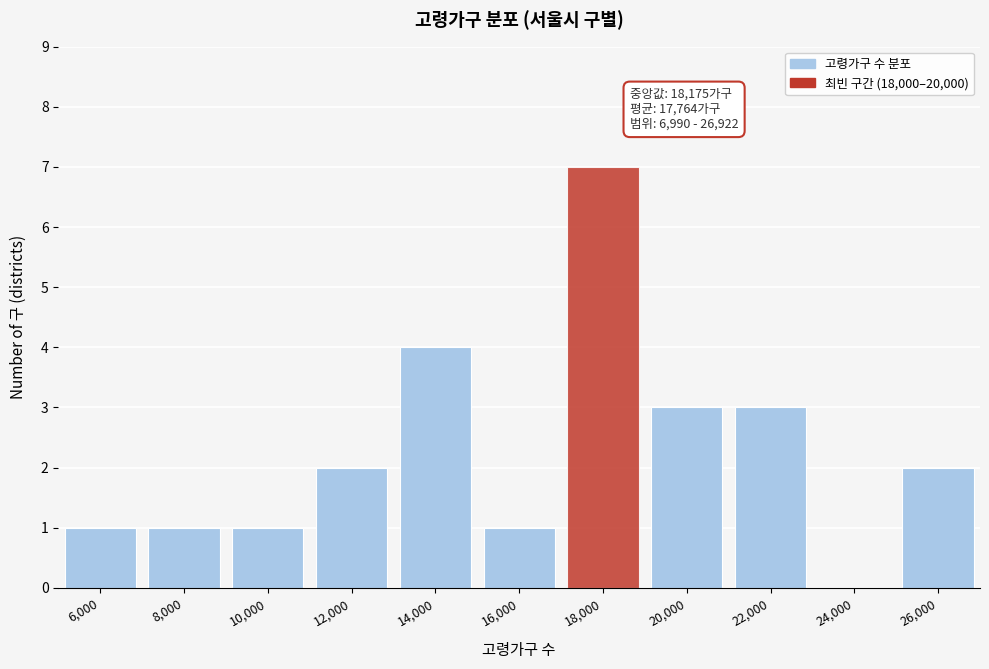

Reading left to right, transcribe all the data shown in this chart.

6,000=1	8,000=1	10,000=1	12,000=2	14,000=4	16,000=1	18,000=7	20,000=3	22,000=3	24,000=0	26,000=2